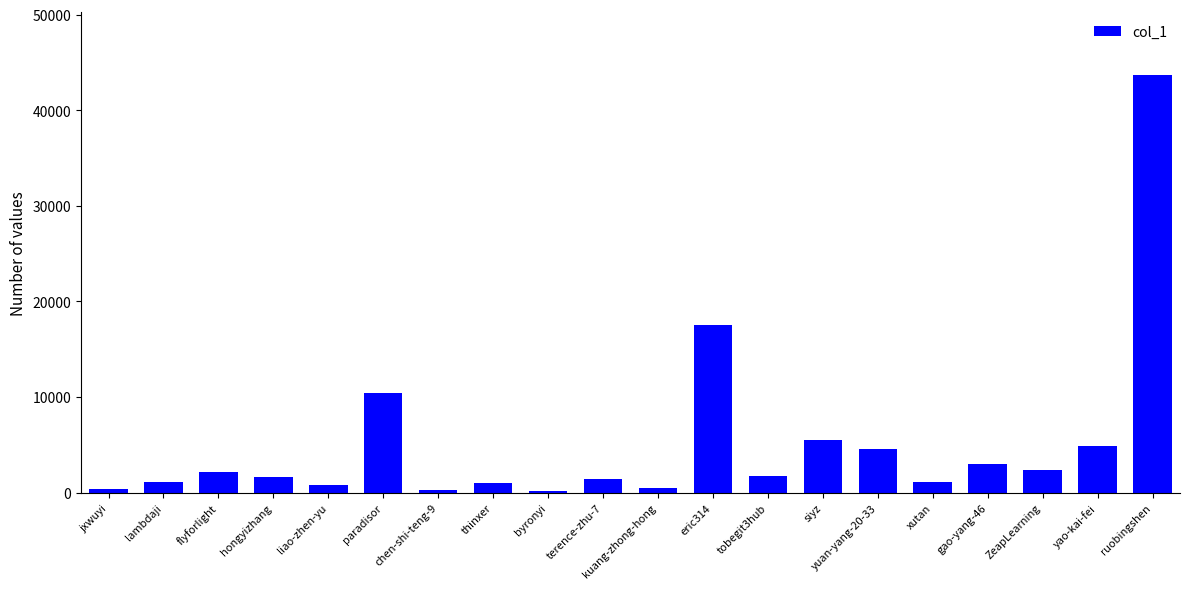

Which has a higher value, yao-kai-fei or gao-yang-46?

yao-kai-fei